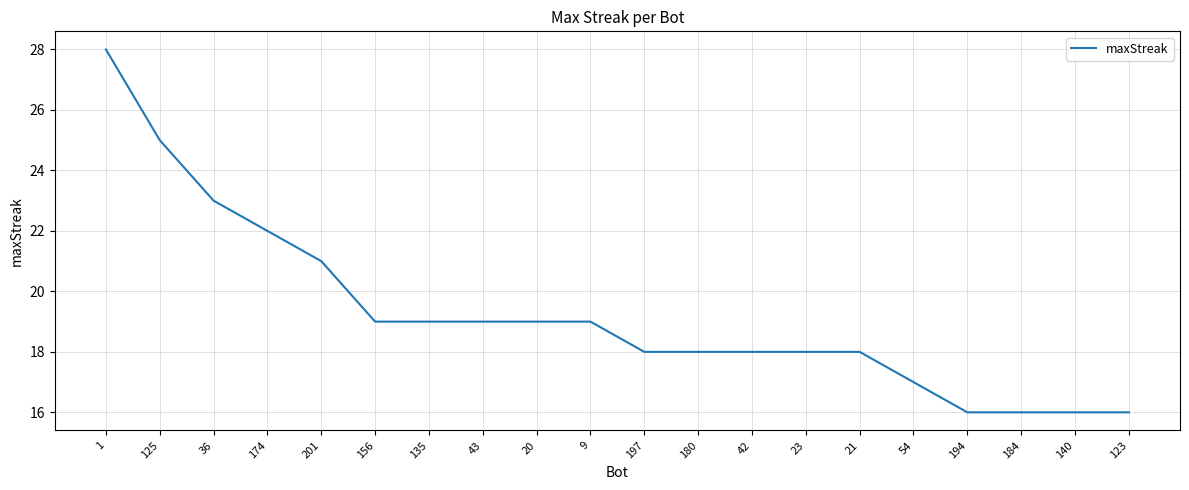

Reading left to right, list all the values displayed in this chart.

28	25	23	22	21	19	19	19	19	19	18	18	18	18	18	17	16	16	16	16